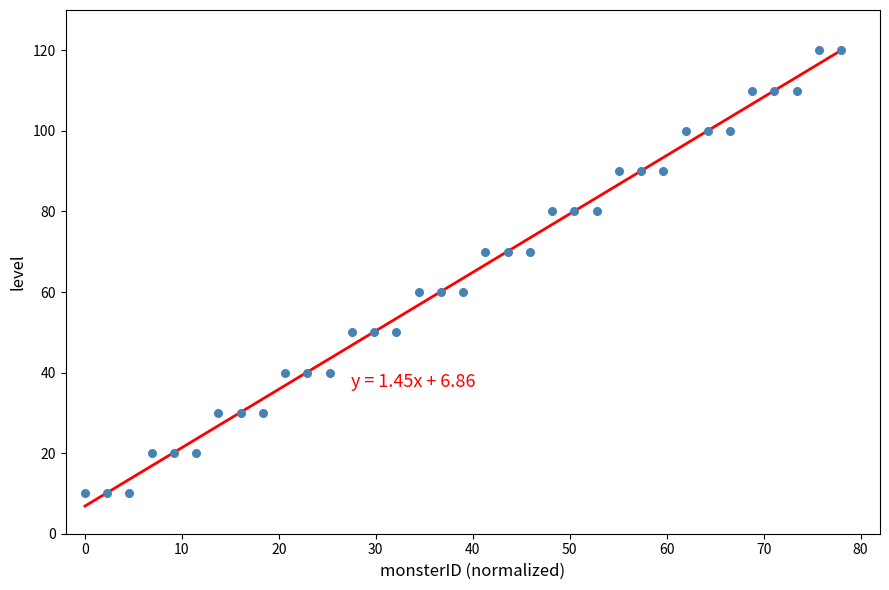

What is the range of Y values (max minus min)?

110